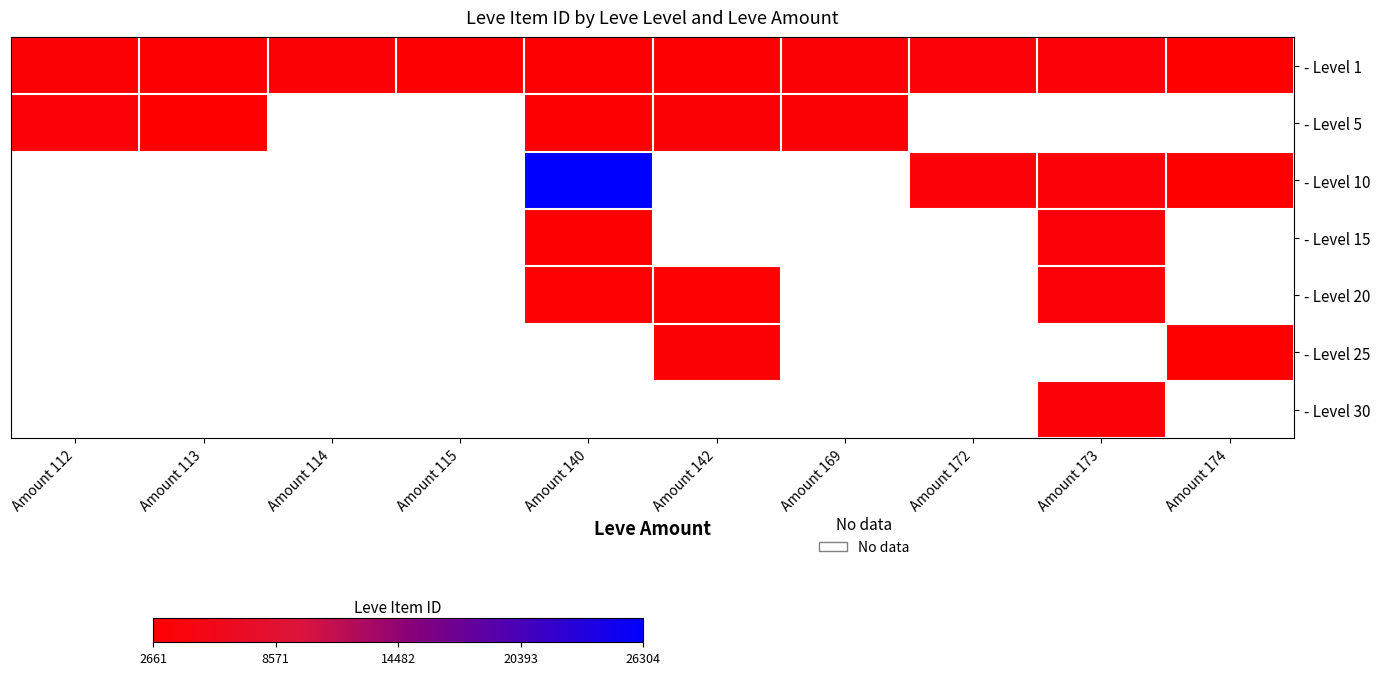

How many values in - Level 30 are above zero?

1